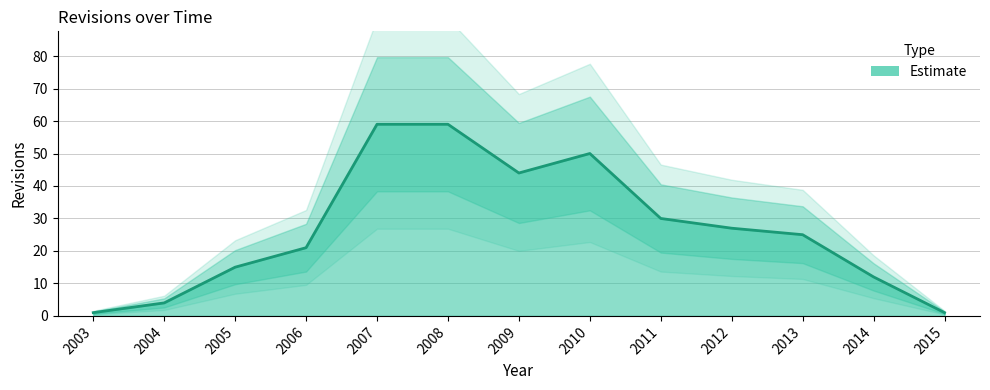

How many values exceed 25?

6